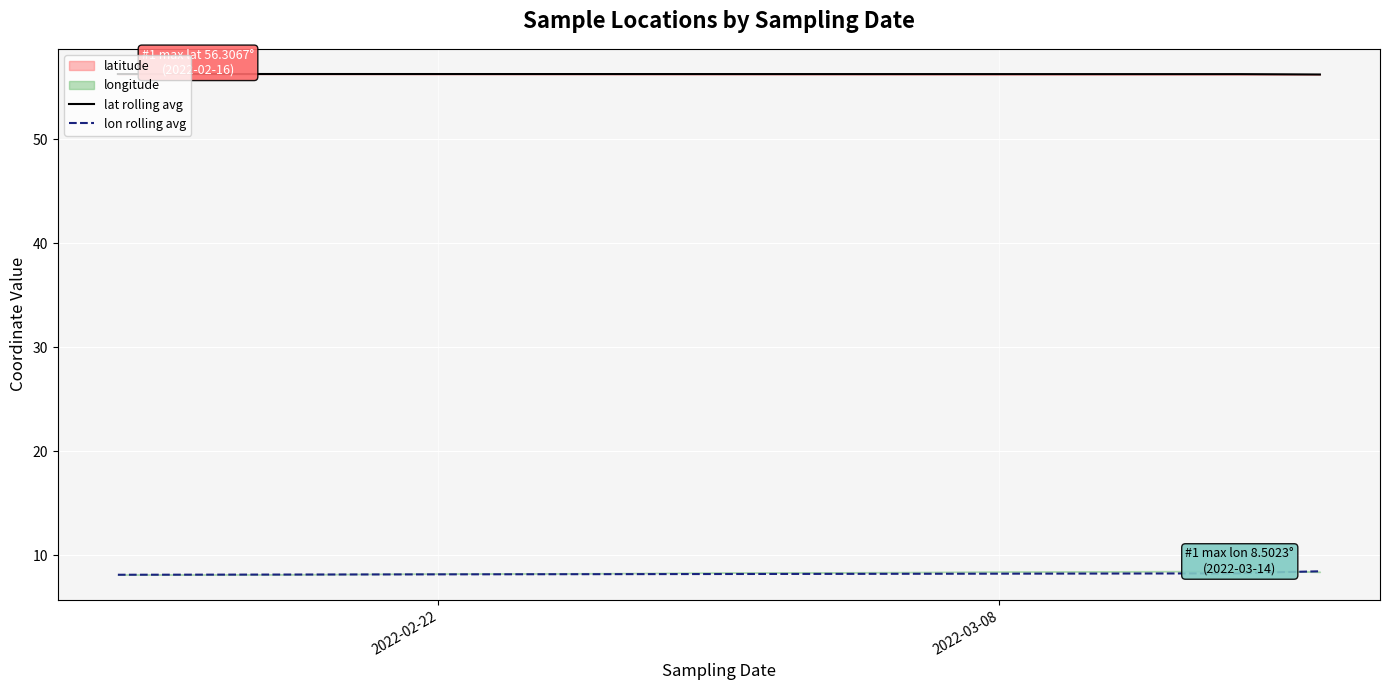

True or false: lat rolling avg and lon rolling avg intersect in this chart.

False